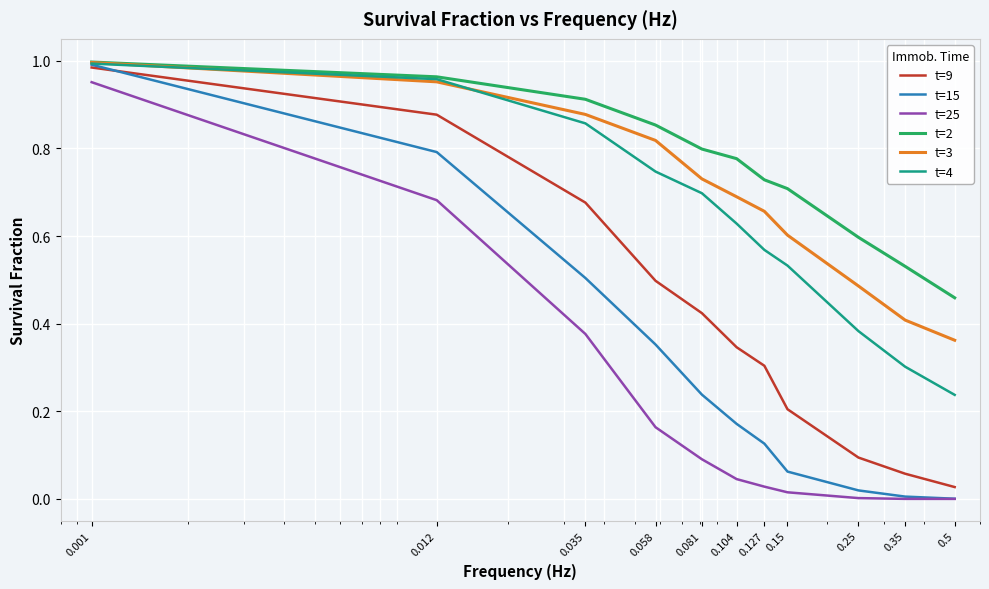

True or false: t=15 has more than 0 interior local peaks.

False